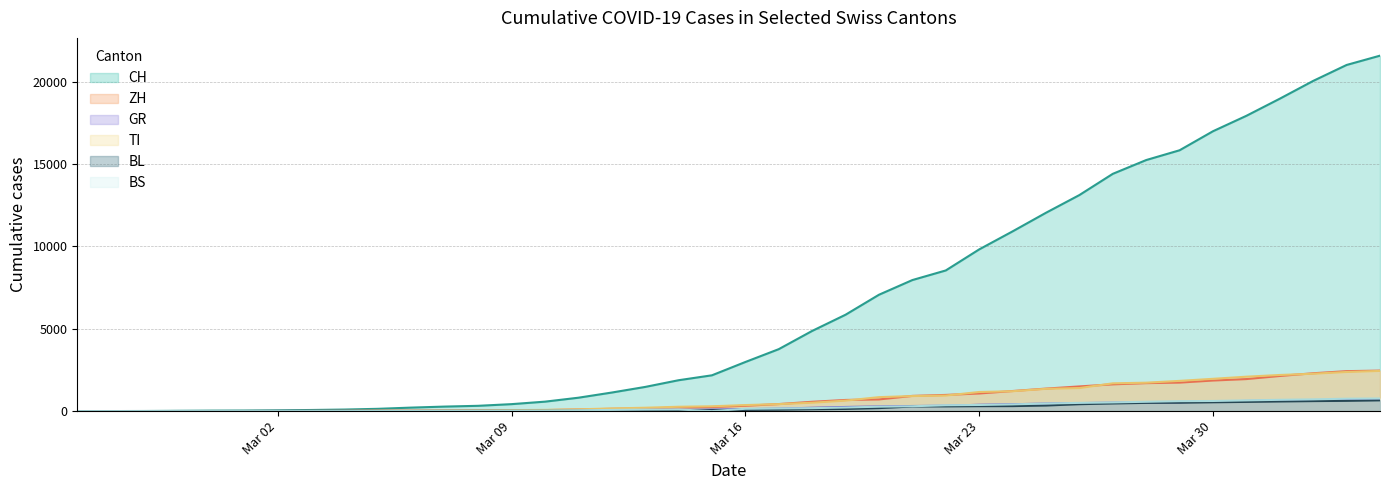

Where do BS and GR first cross each other?

2020-03-06 and 2020-03-07